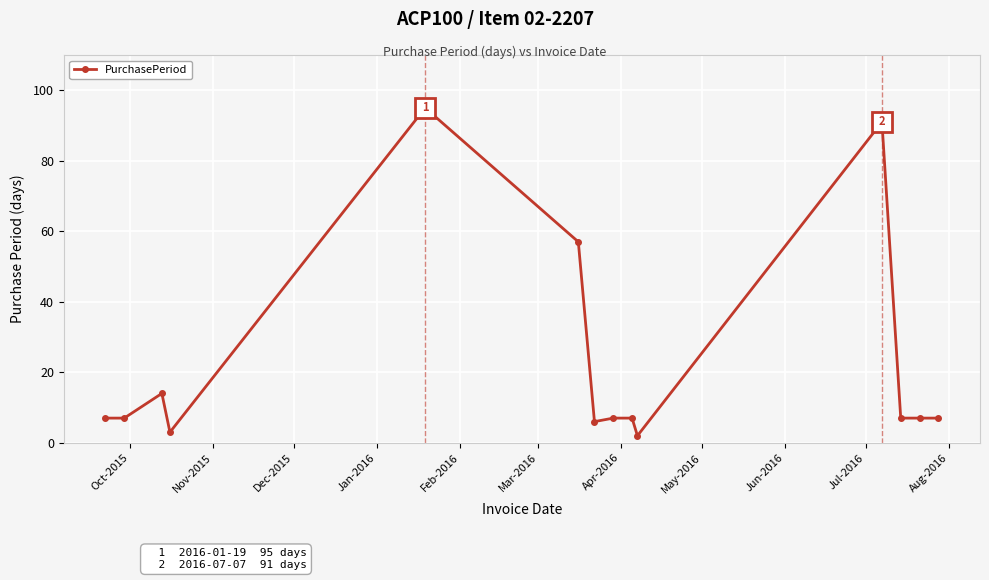

Reading left to right, list all the values displayed in this chart.

7	7	14	3	95	57	6	7	7	2	91	7	7	7